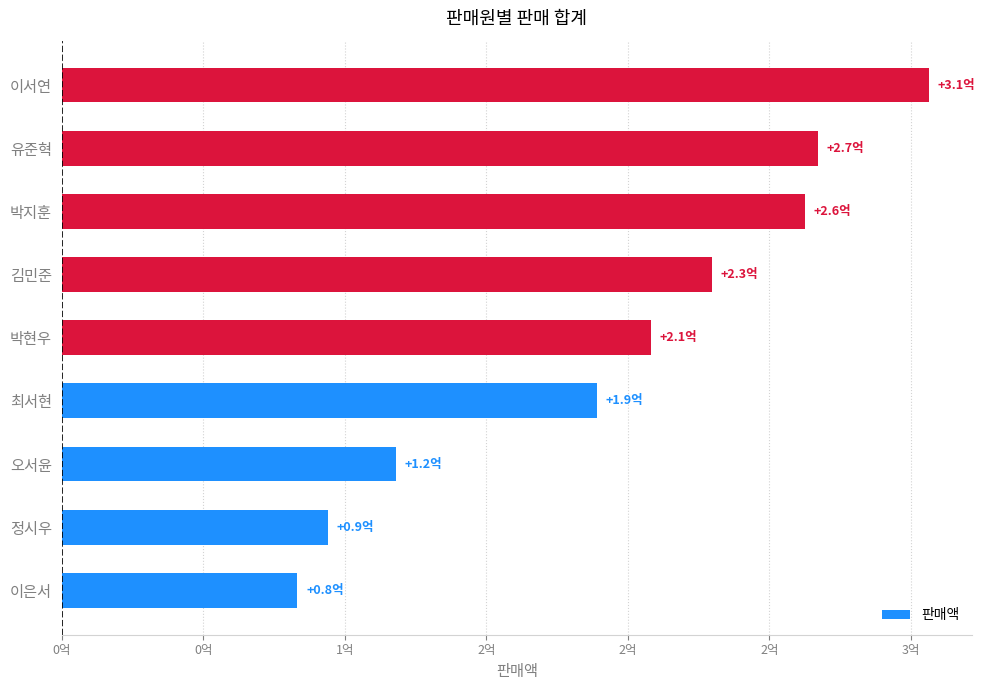

What is the maximum value shown in the chart?

306218155